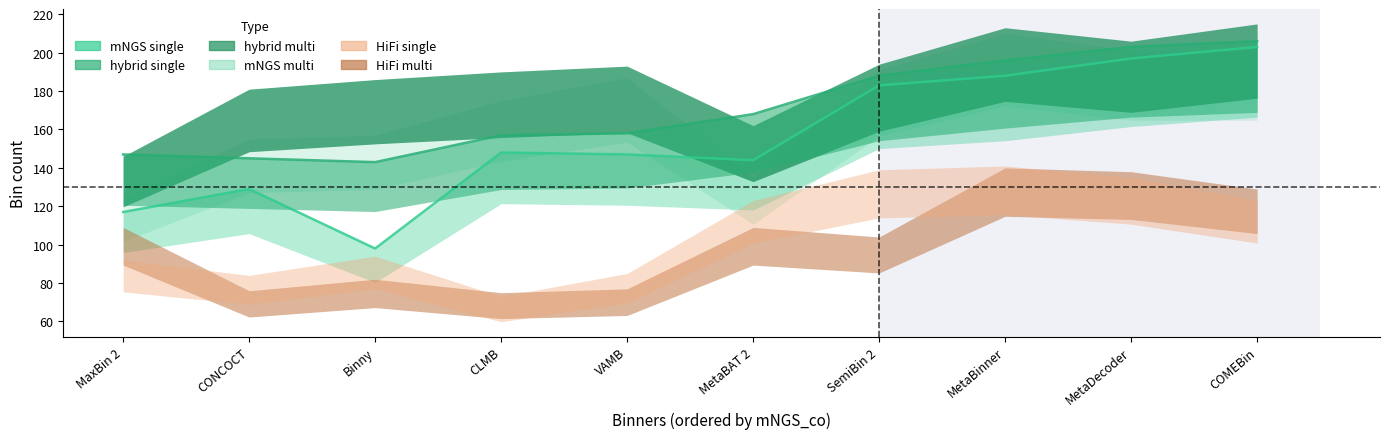

At which label is HiFi_mul closest to 107?

MaxBin 2